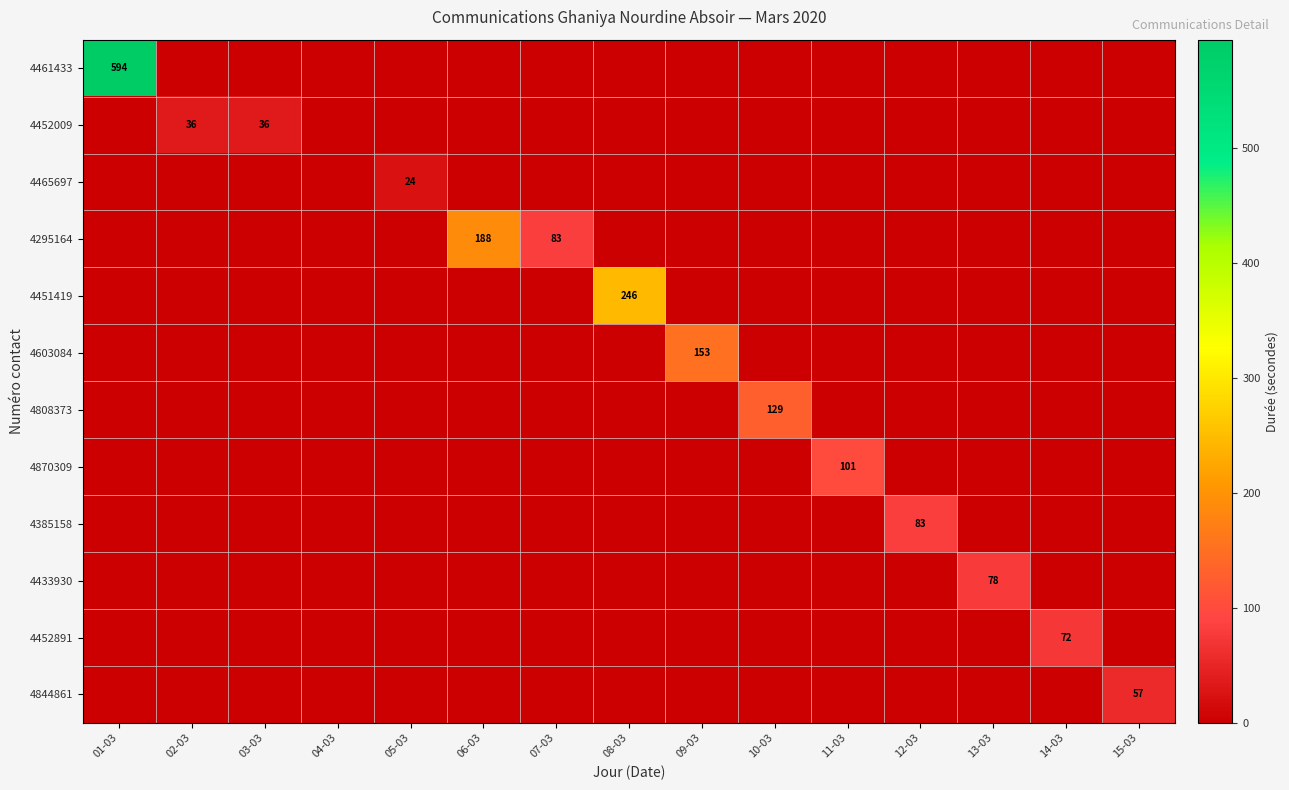

The 4452009 series shows 63 at 02-03. True or false?

False